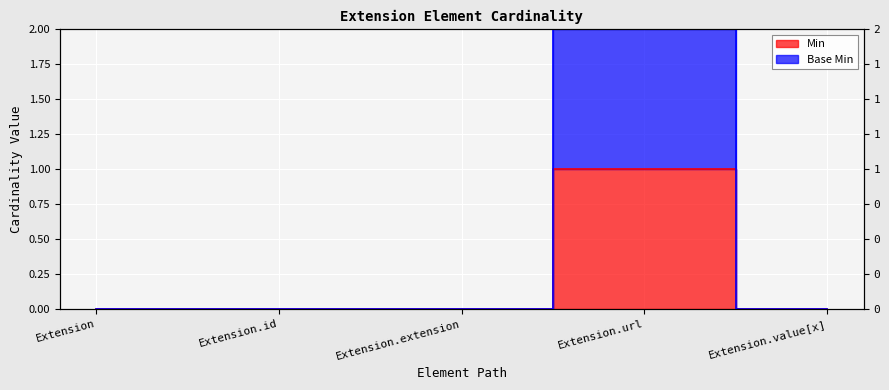

At which category is the sum across all series the highest?

Extension.url